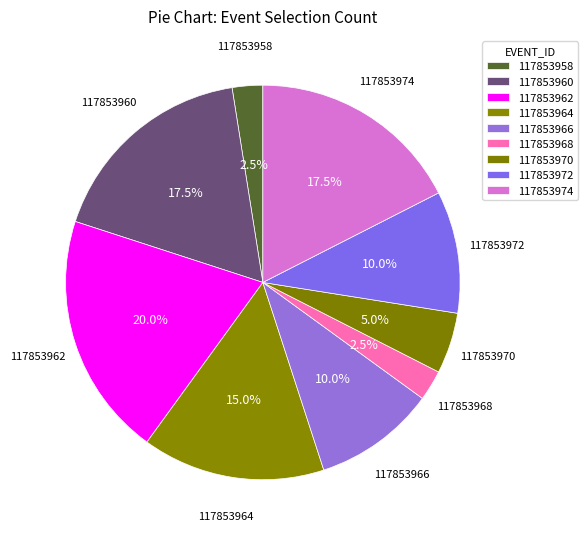

Is it true that 117853972 is 24% of the pie?

False